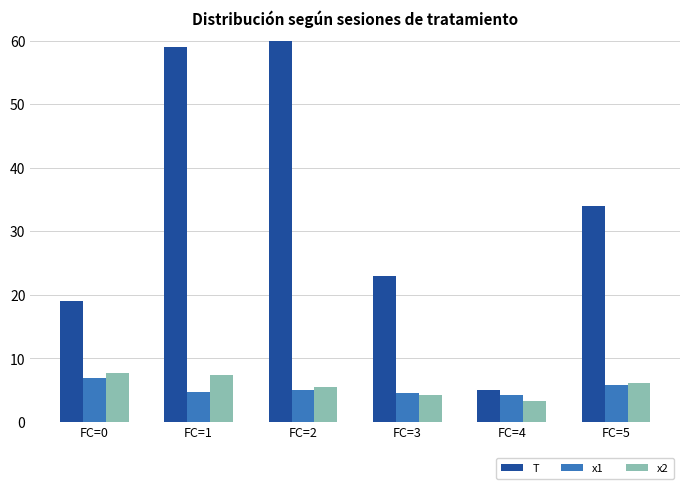

What is the difference between the T values at FC=3 and FC=0?

4.0